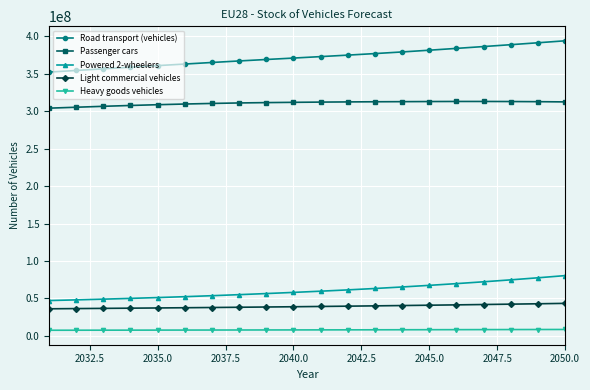

What is the value of the Powered 2-wheelers point at the 20th from the left?

80506210